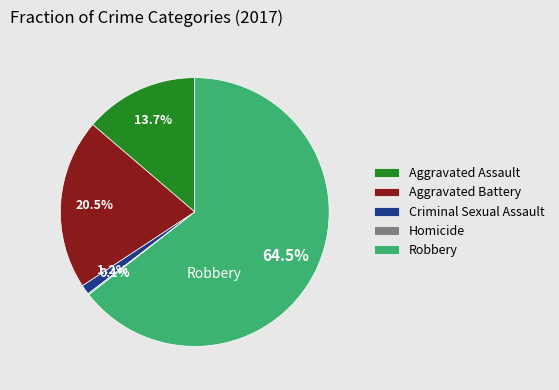

What is the ratio of the value at Aggravated Battery to the value at Robbery?

0.3